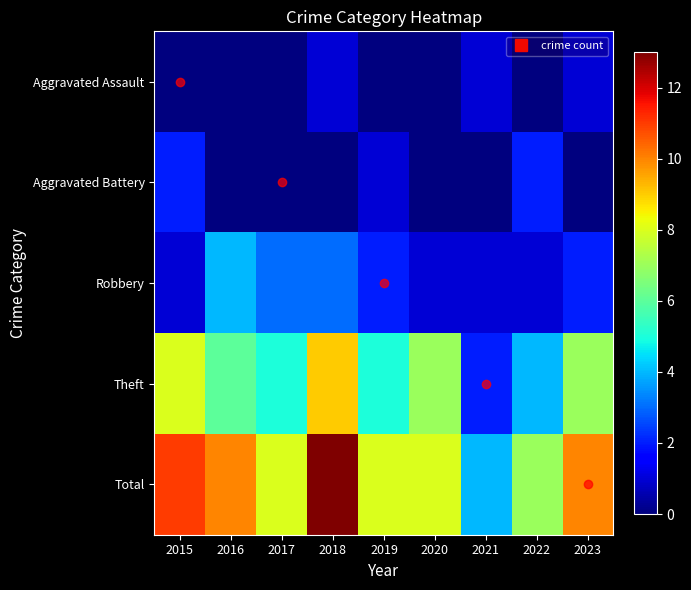

At 2023, list the series in order from smallest to largest.

Aggravated Battery, Aggravated Assault, Robbery, Theft, Total